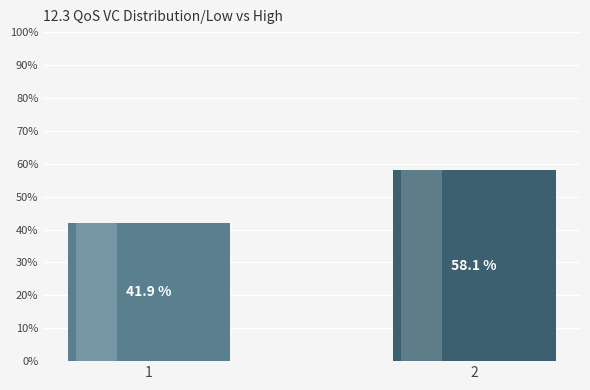

Which category has the highest value across all series?

2